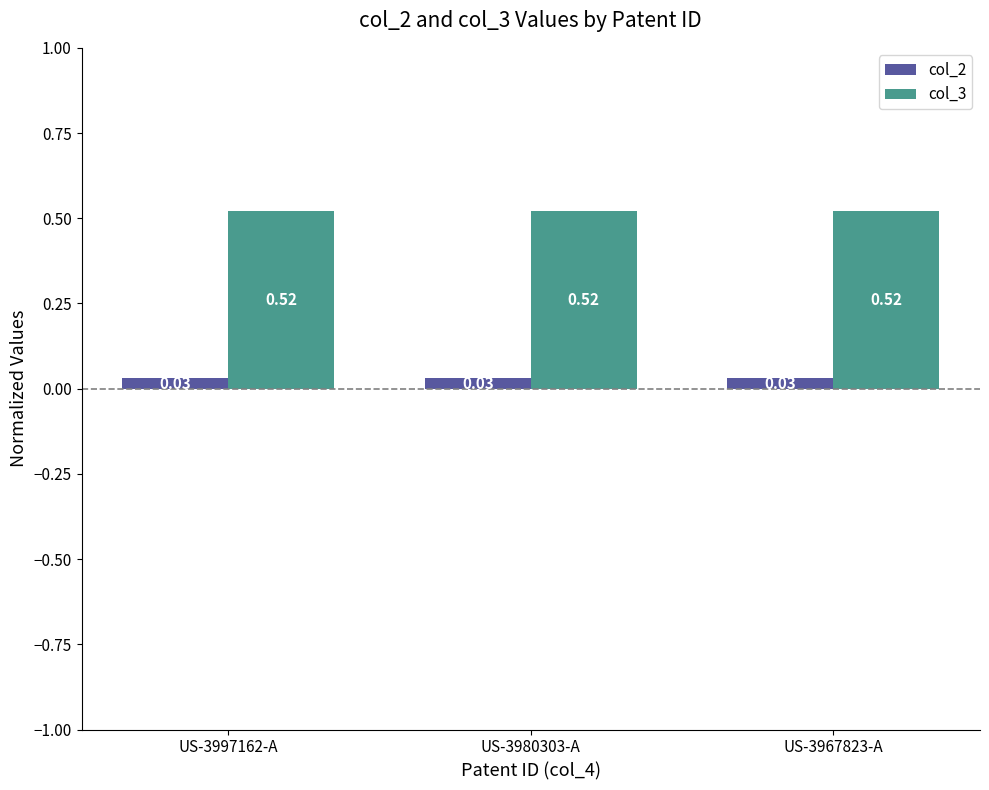

What is the sum of the col_2 values at US-3967823-A and US-3997162-A?

0.1